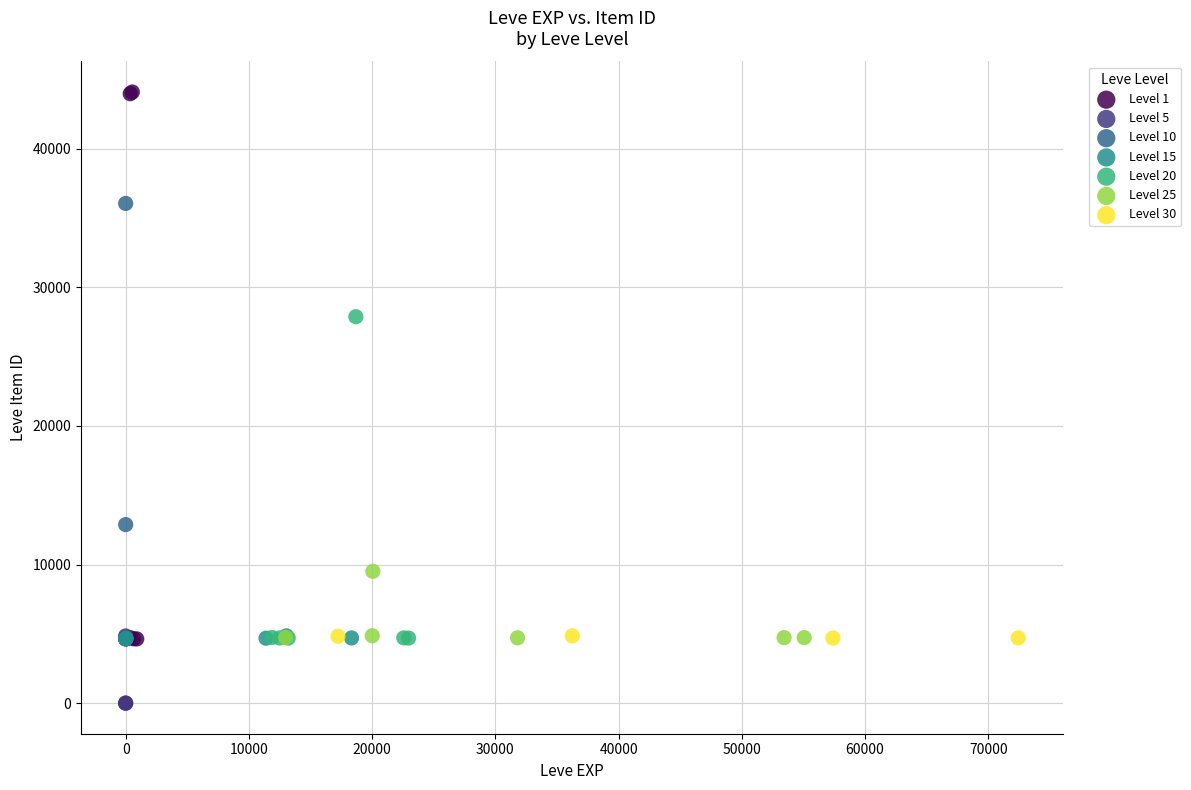

Which series contains the highest Y value?

Level 1